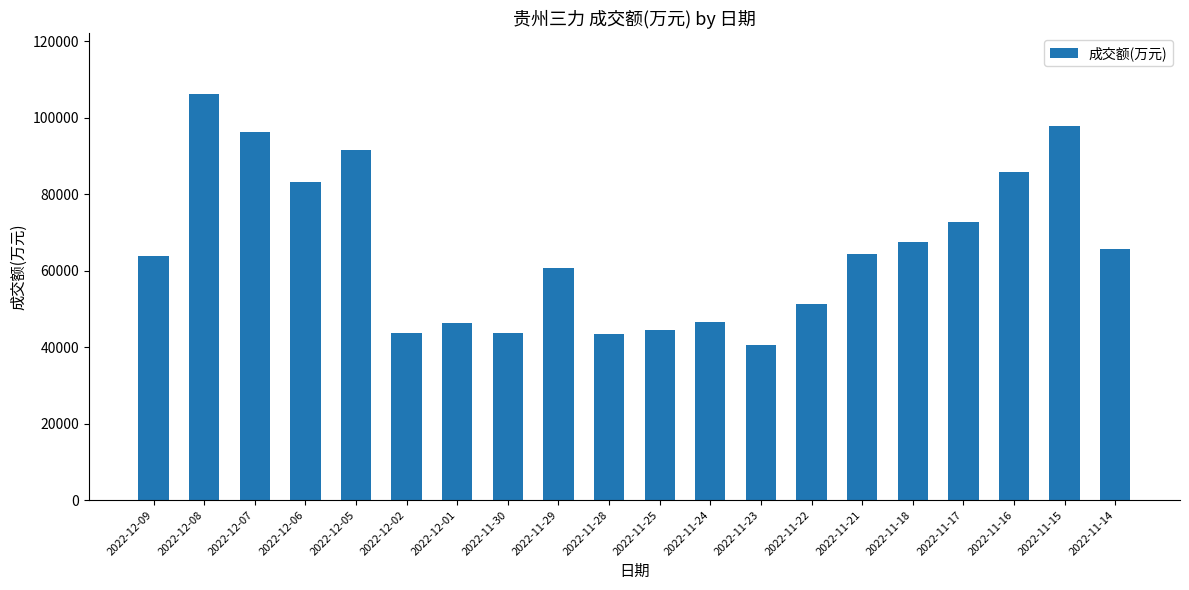

What is the ratio of the value at 2022-11-28 to the value at 2022-11-30?

1.0